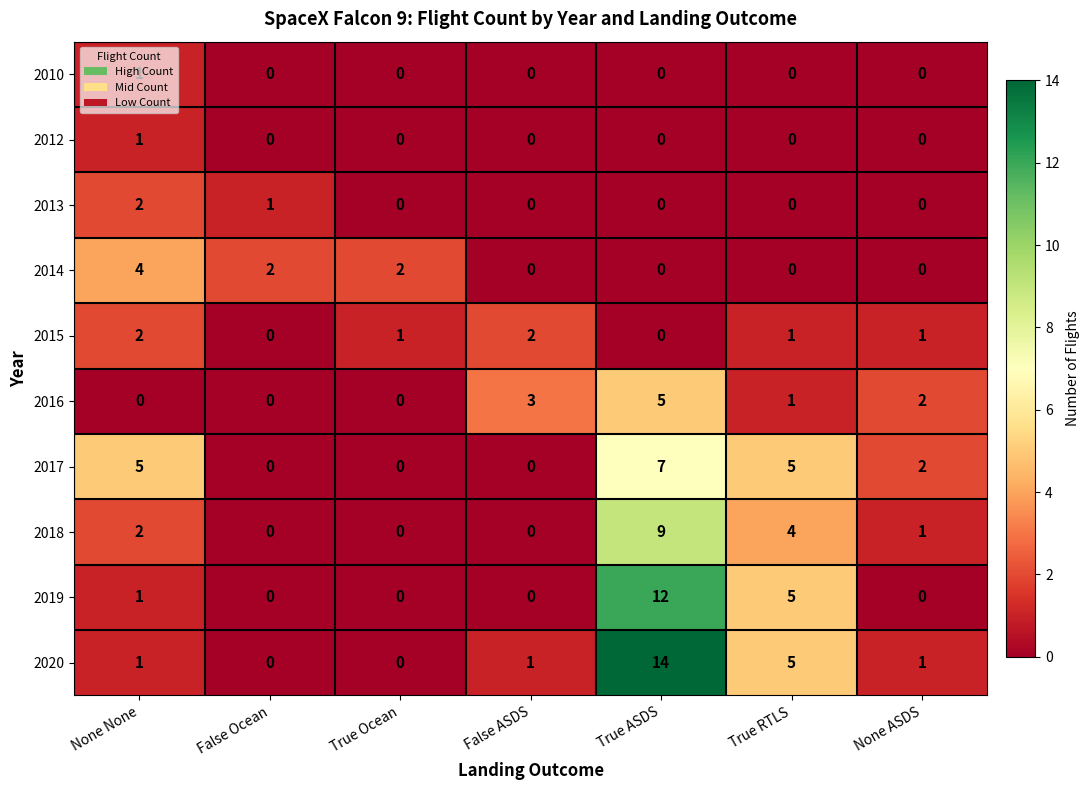

At which label is 2016 closest to 2?

None ASDS